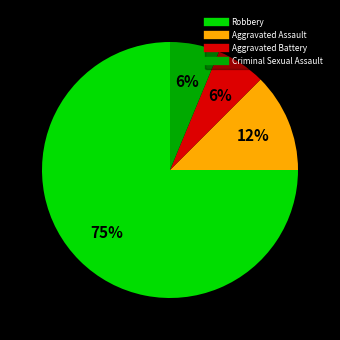

Approximately how many times larger is the value at Criminal Sexual Assault compared to Aggravated Battery?

1.0